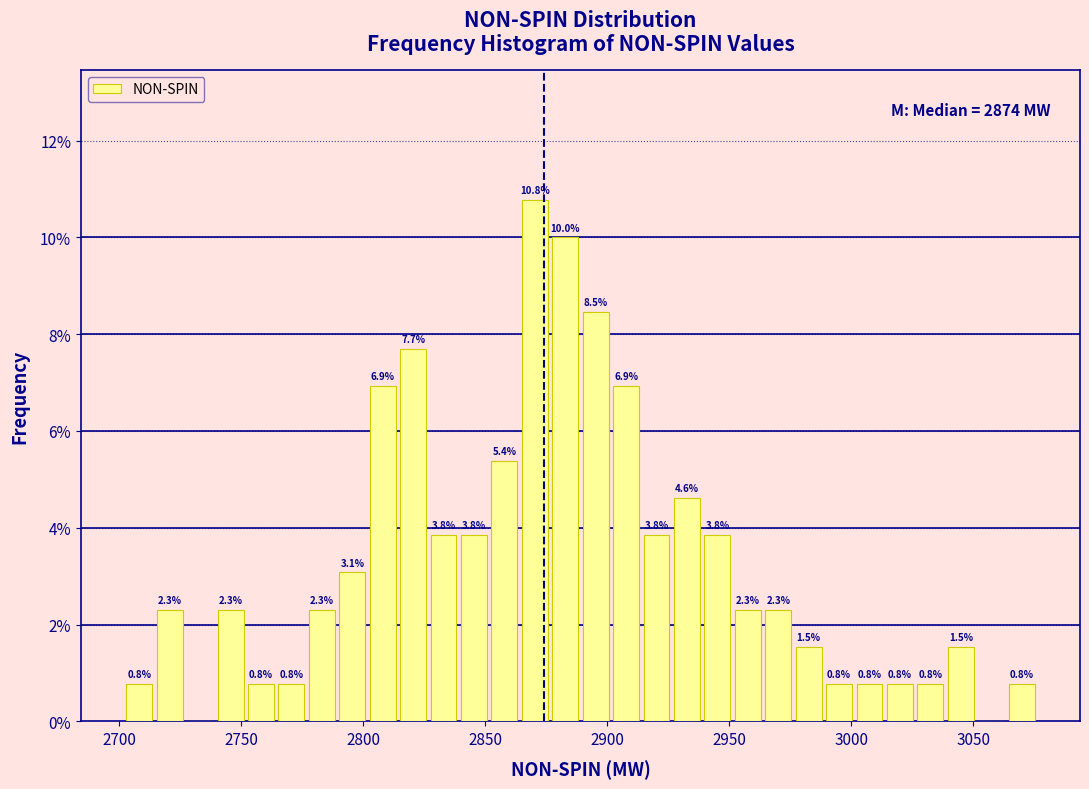

Around what value on the x-axis is the tallest bar? Give the approximate position of its centre, as read against the axis.

2870